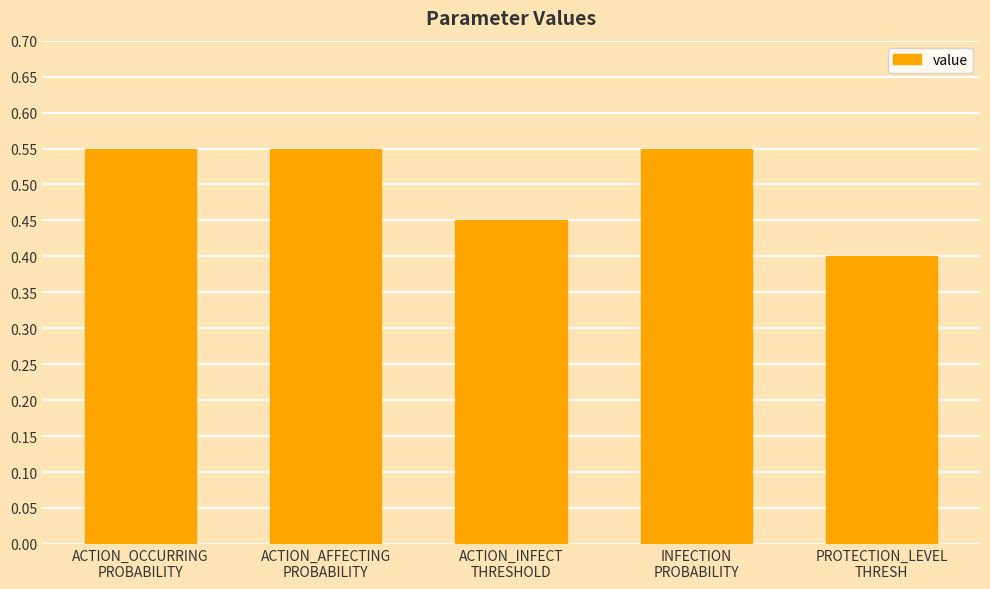

How many values are between 0 and 1?

5